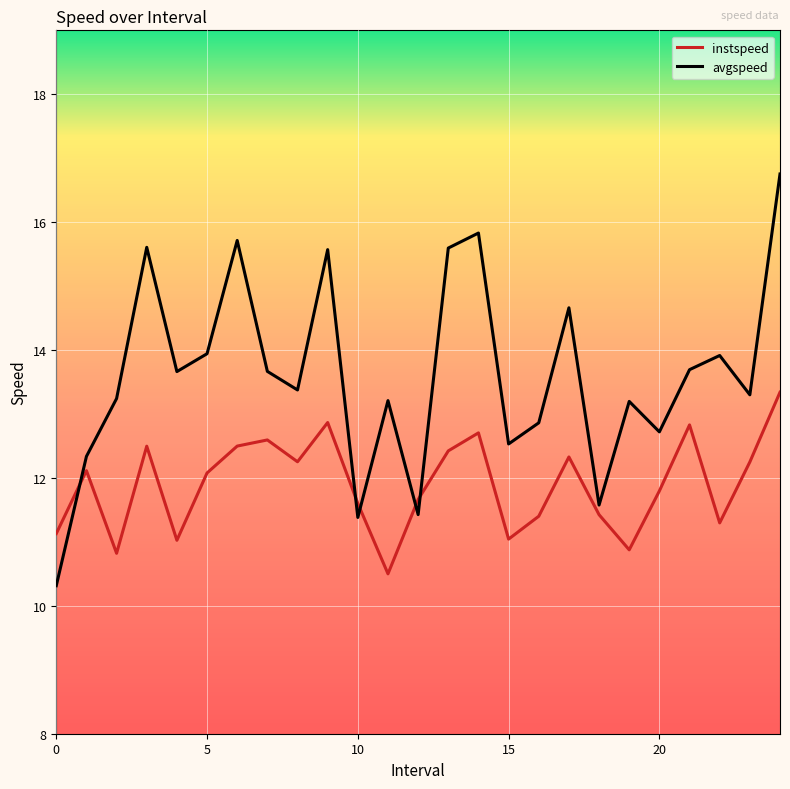

What is the minimum value for avgspeed?

10.3